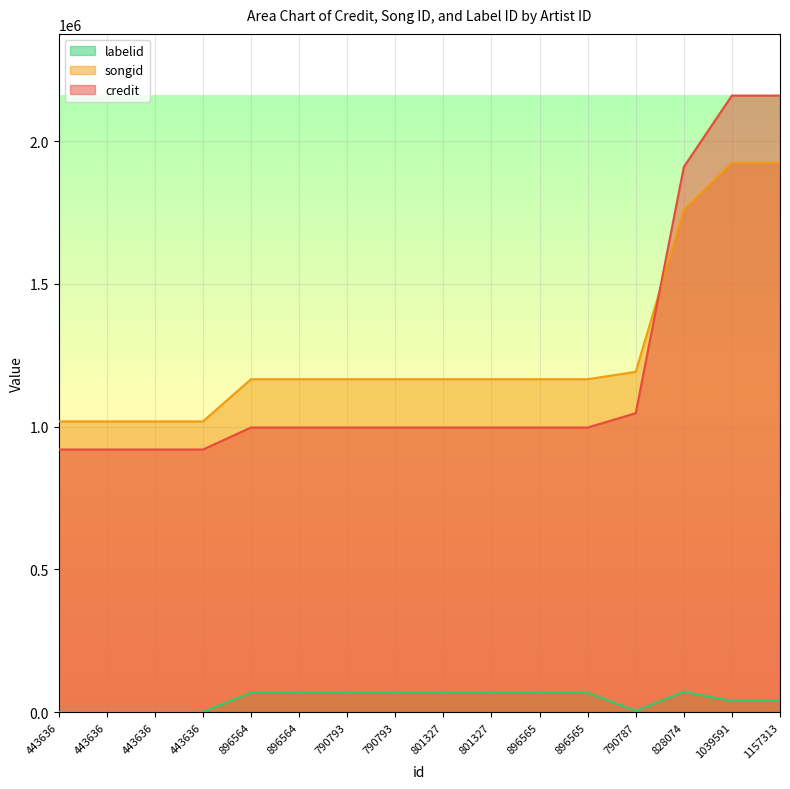

Which category has the highest value across all series?

1039591